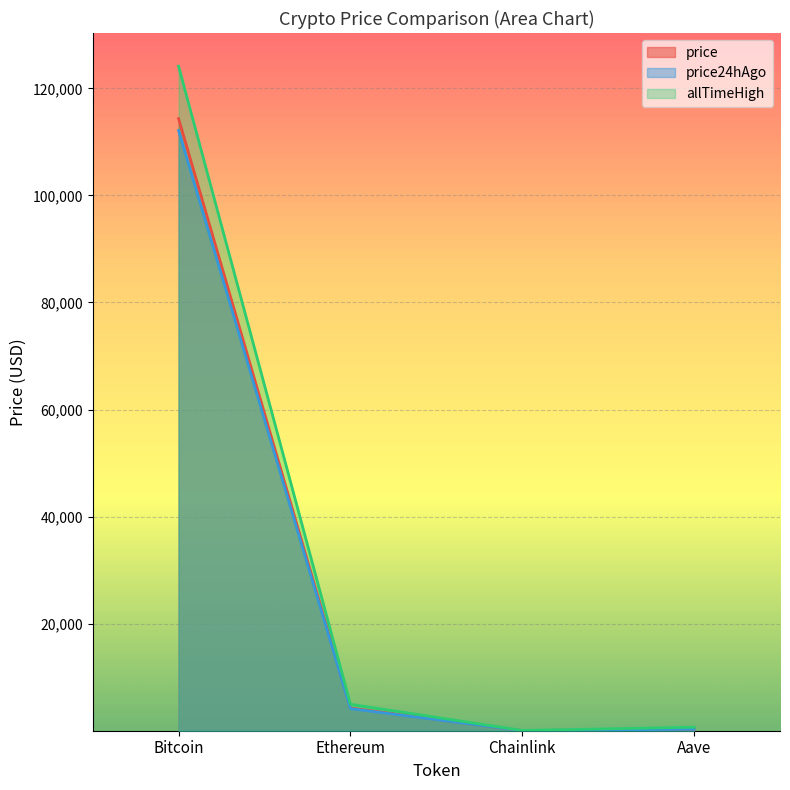

What is the difference between the second highest and minimum values in the price series?

4201.5